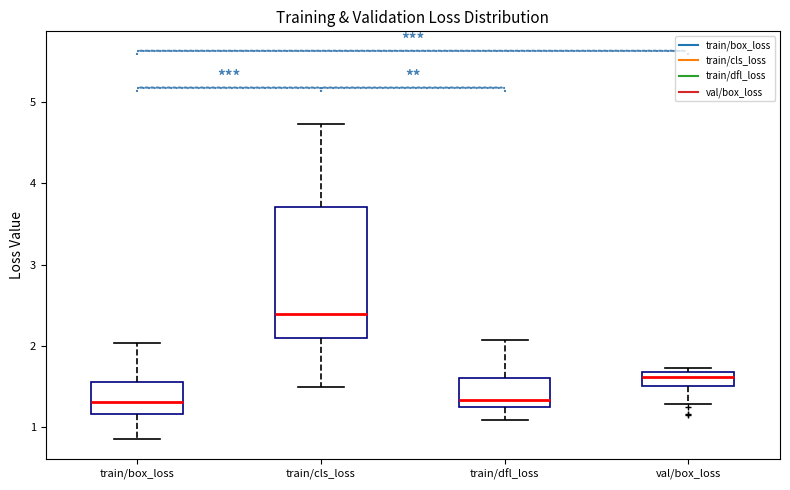

Where does the lower whisker of the box for train/cls_loss end on the y-axis? The values are not printed on the chart, so give them approximately, as read against the axis.

1.5